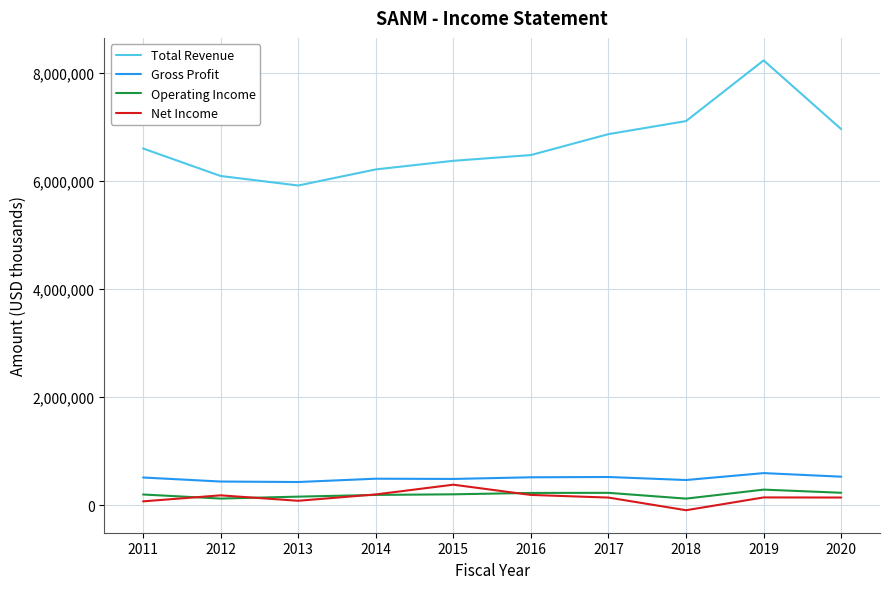

What is the average value of the Gross Profit series?

496080